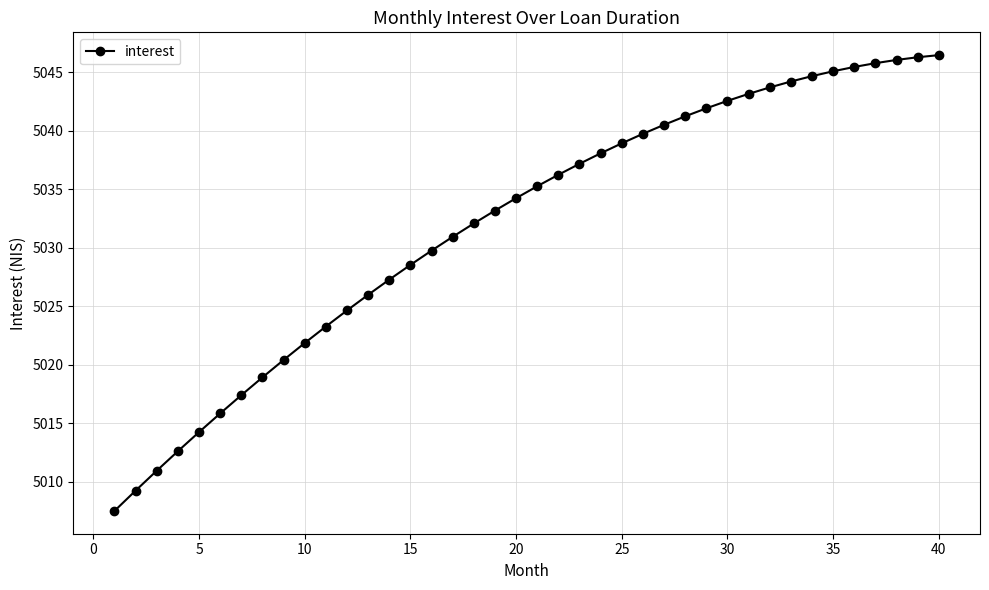

What is the value of the 11th point from the left?

5023.3